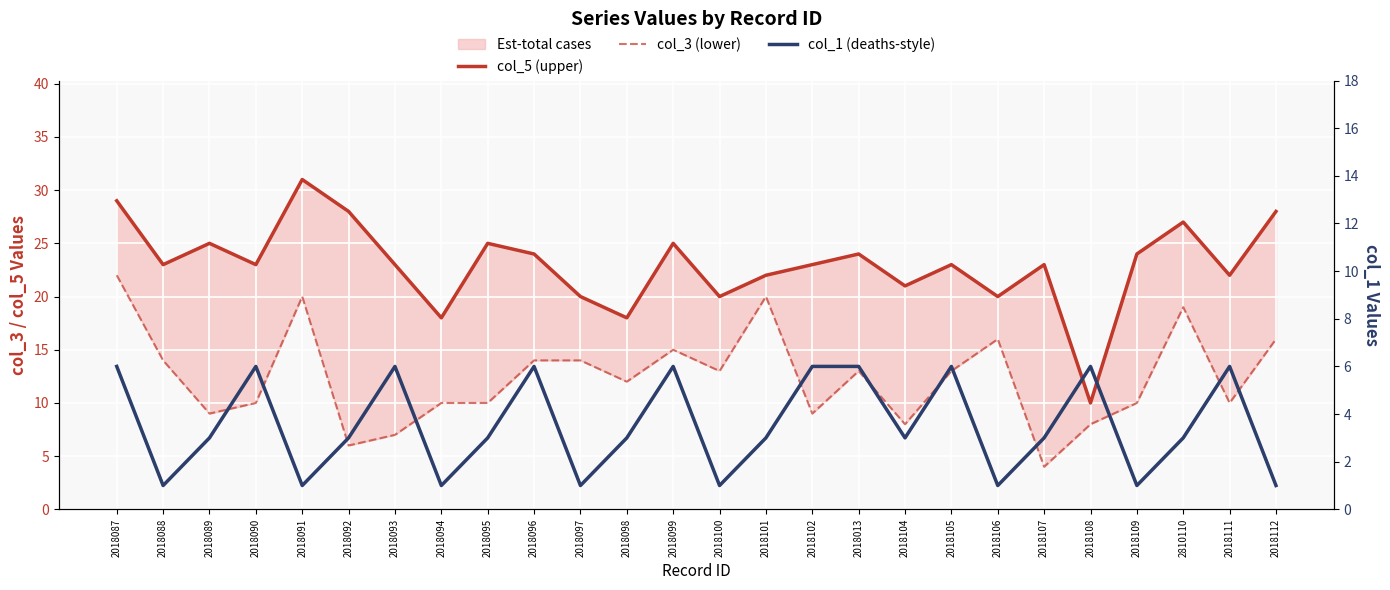

True or false: col_1 (deaths-style) and col_3 (lower) cross at least once.

False